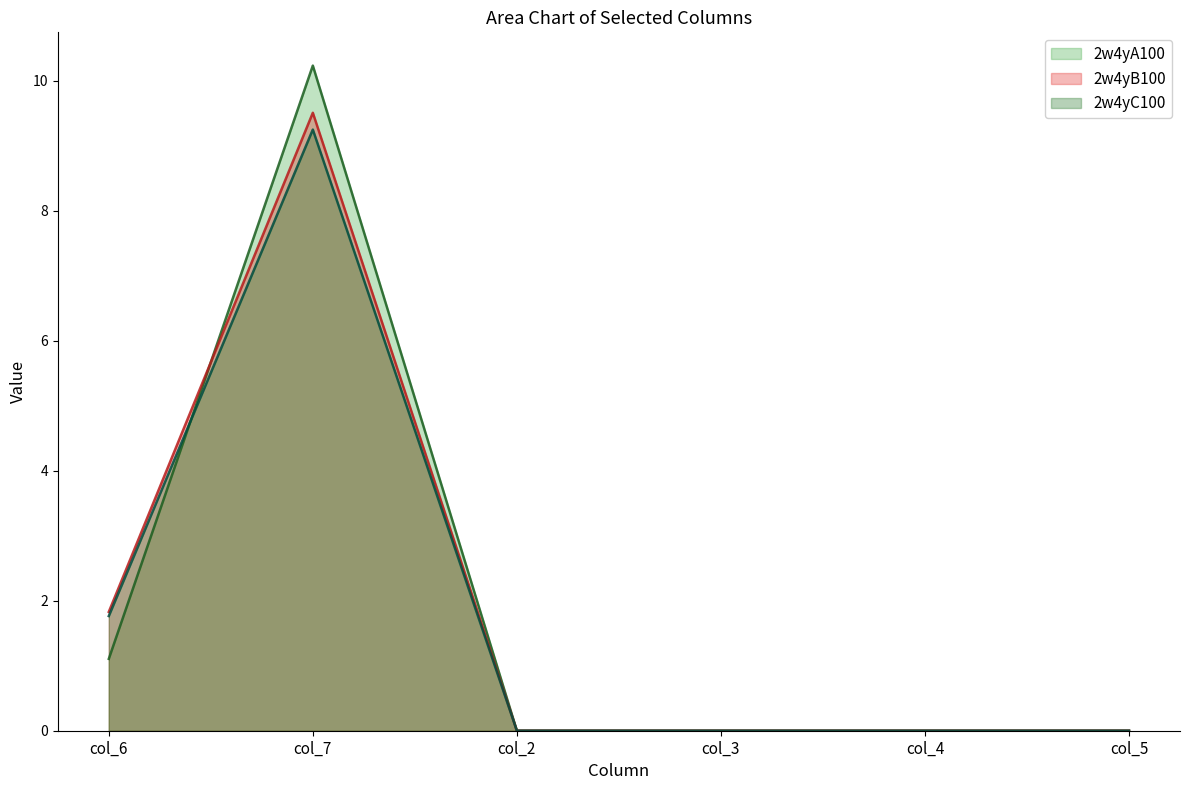

List the series in order of their peak value, highest first.

2w4yA100, 2w4yB100, 2w4yC100